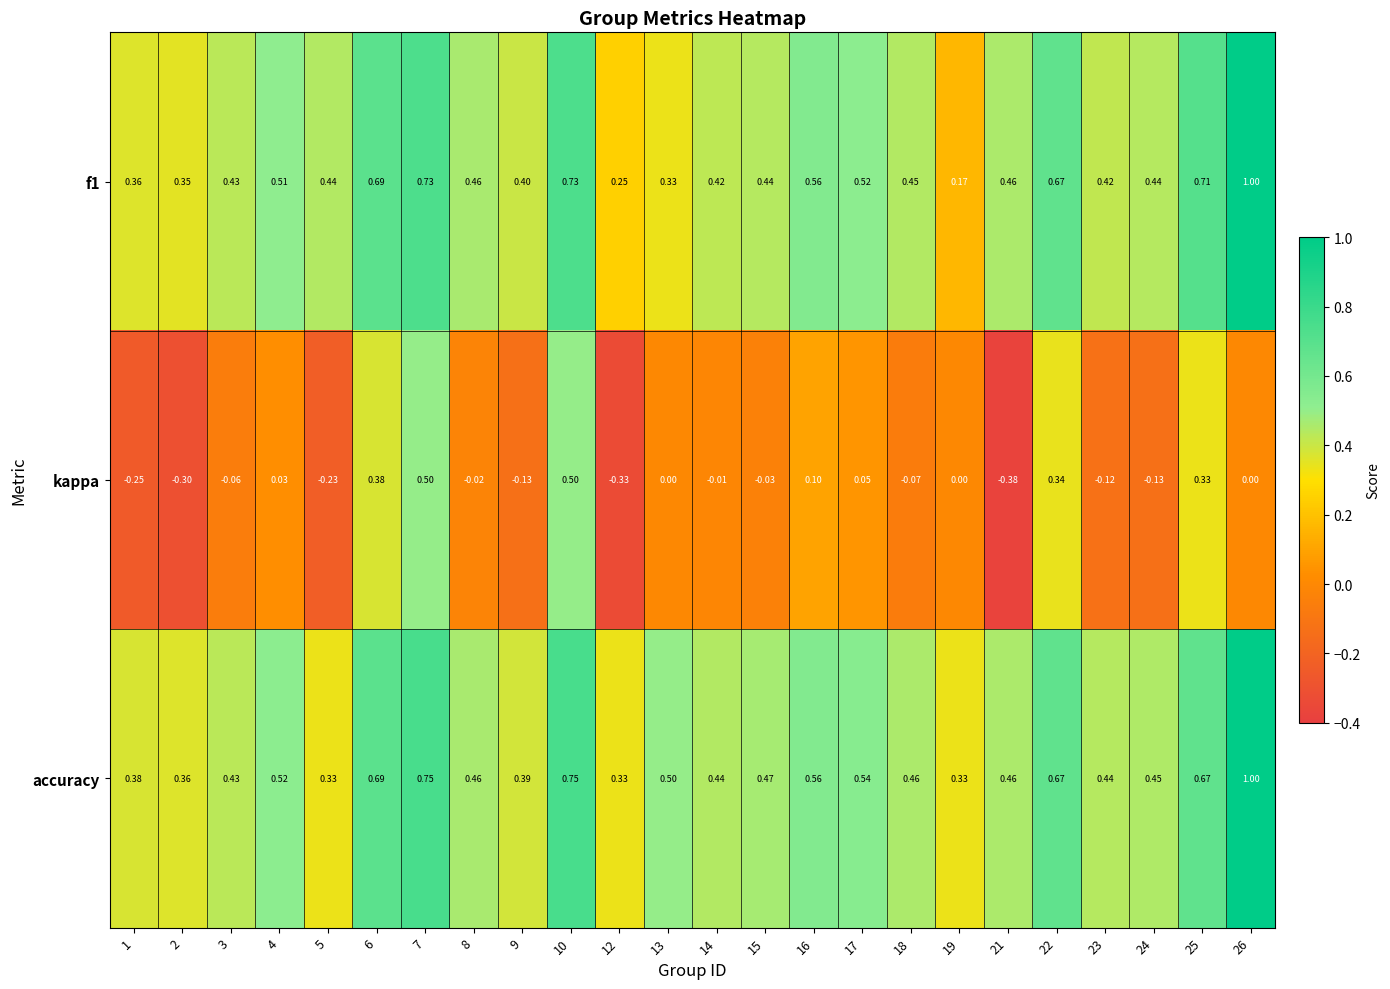

How many categories are shown in the chart?

24